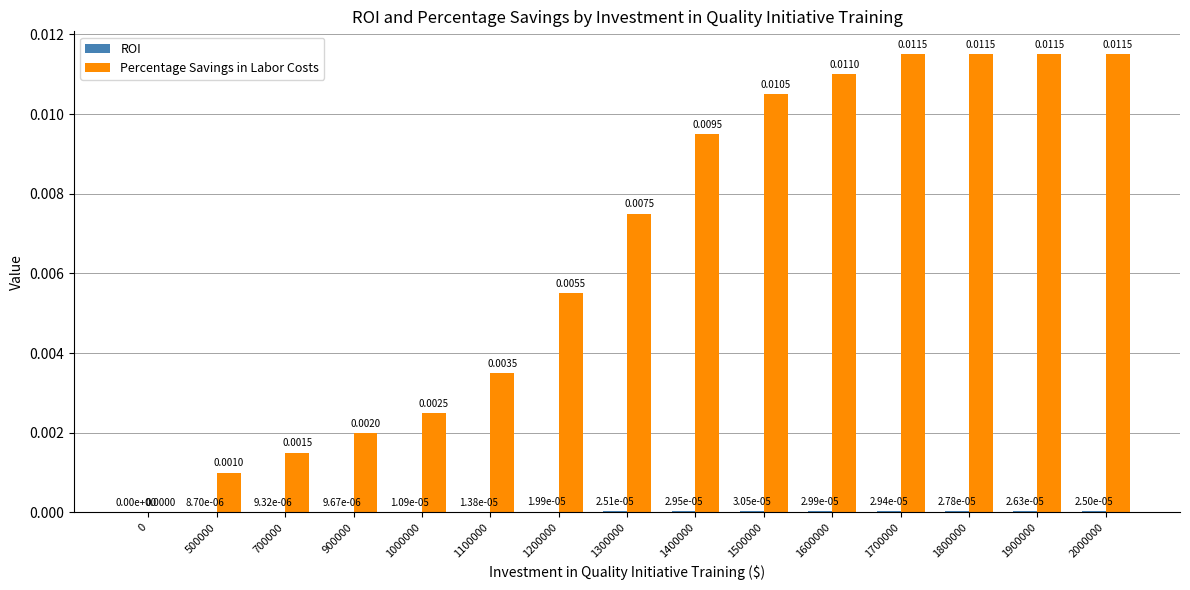

How many groups of bars are there?

15